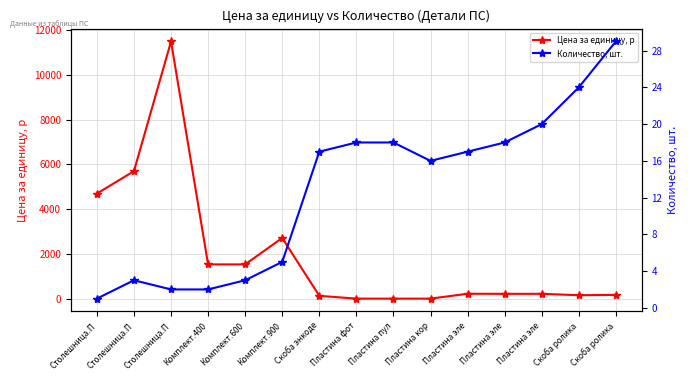

True or false: Количество, шт. and Цена за единицу, р cross at least once.

False